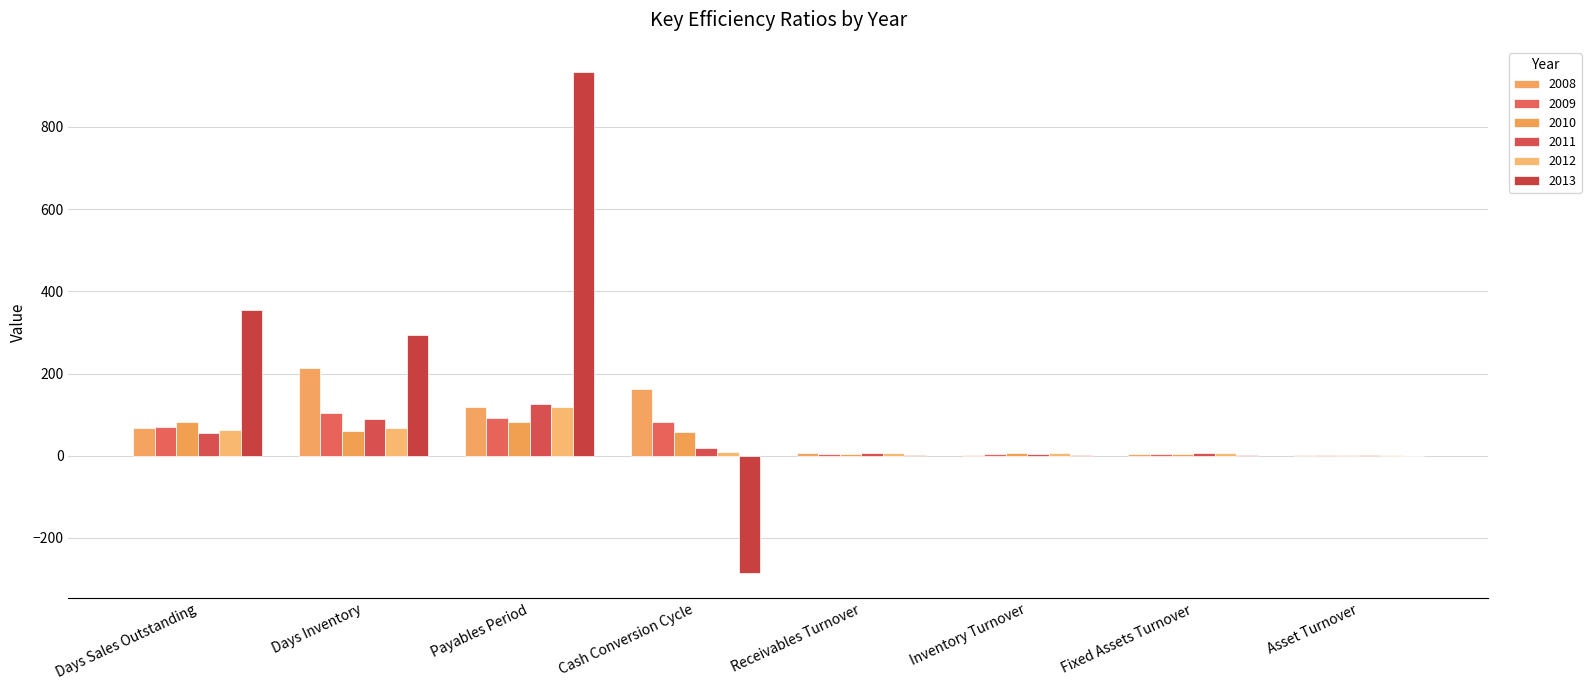

Where does the 2008 series first go above 67?

Days Sales Outstanding